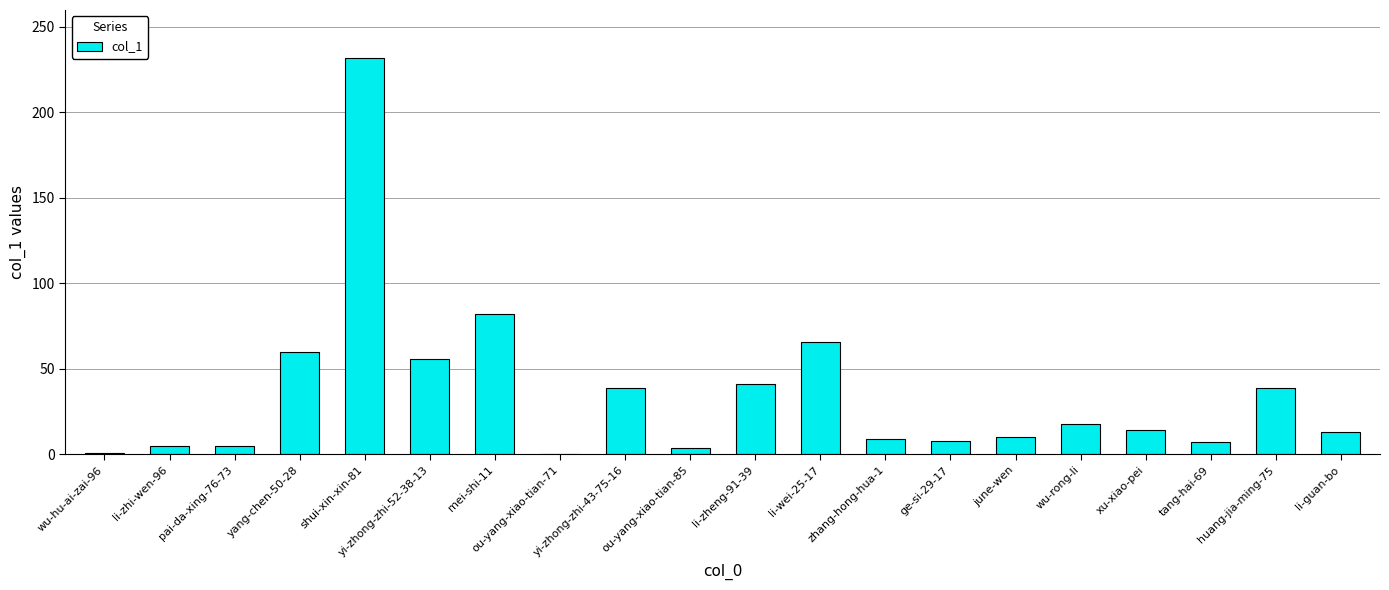

What is the maximum value shown in the chart?

232